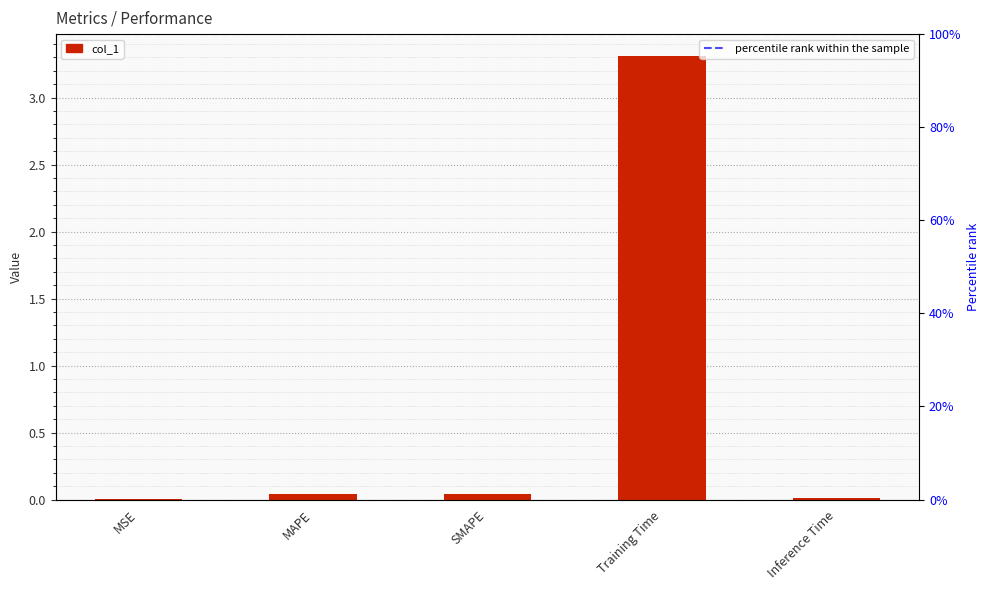

List the labels in order of value, smallest first.

MSE, Inference Time, MAPE, SMAPE, Training Time